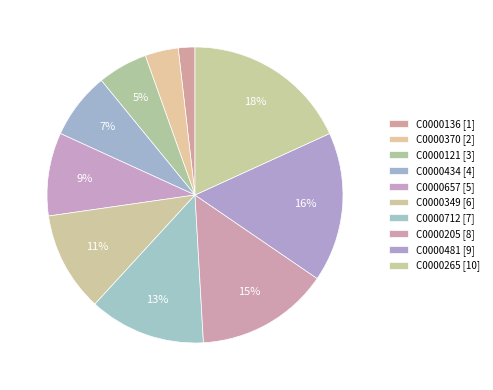

What percentage do C0000657 and C0000205 together represent?

23.6%